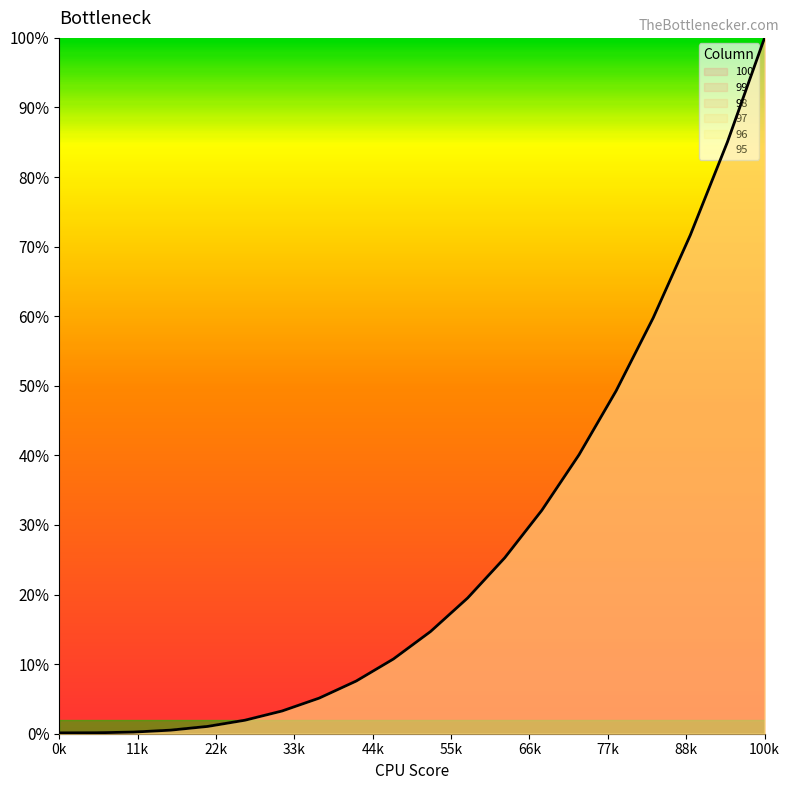

What is the difference between the maximum and second lowest values in the 99 series?

1.0